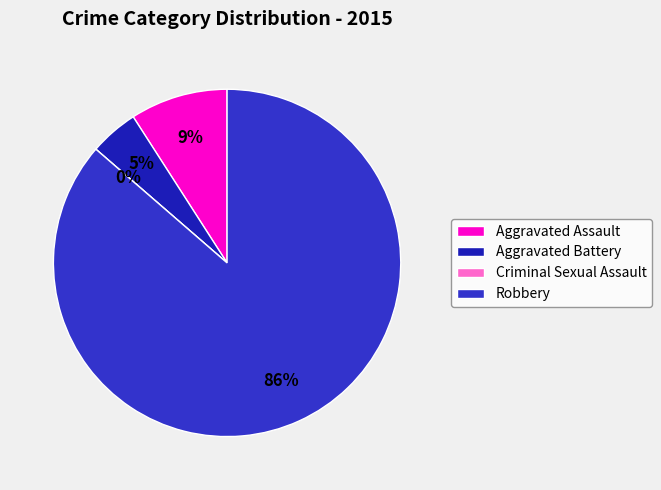

Is it true that Robbery is 86% of the pie?

True